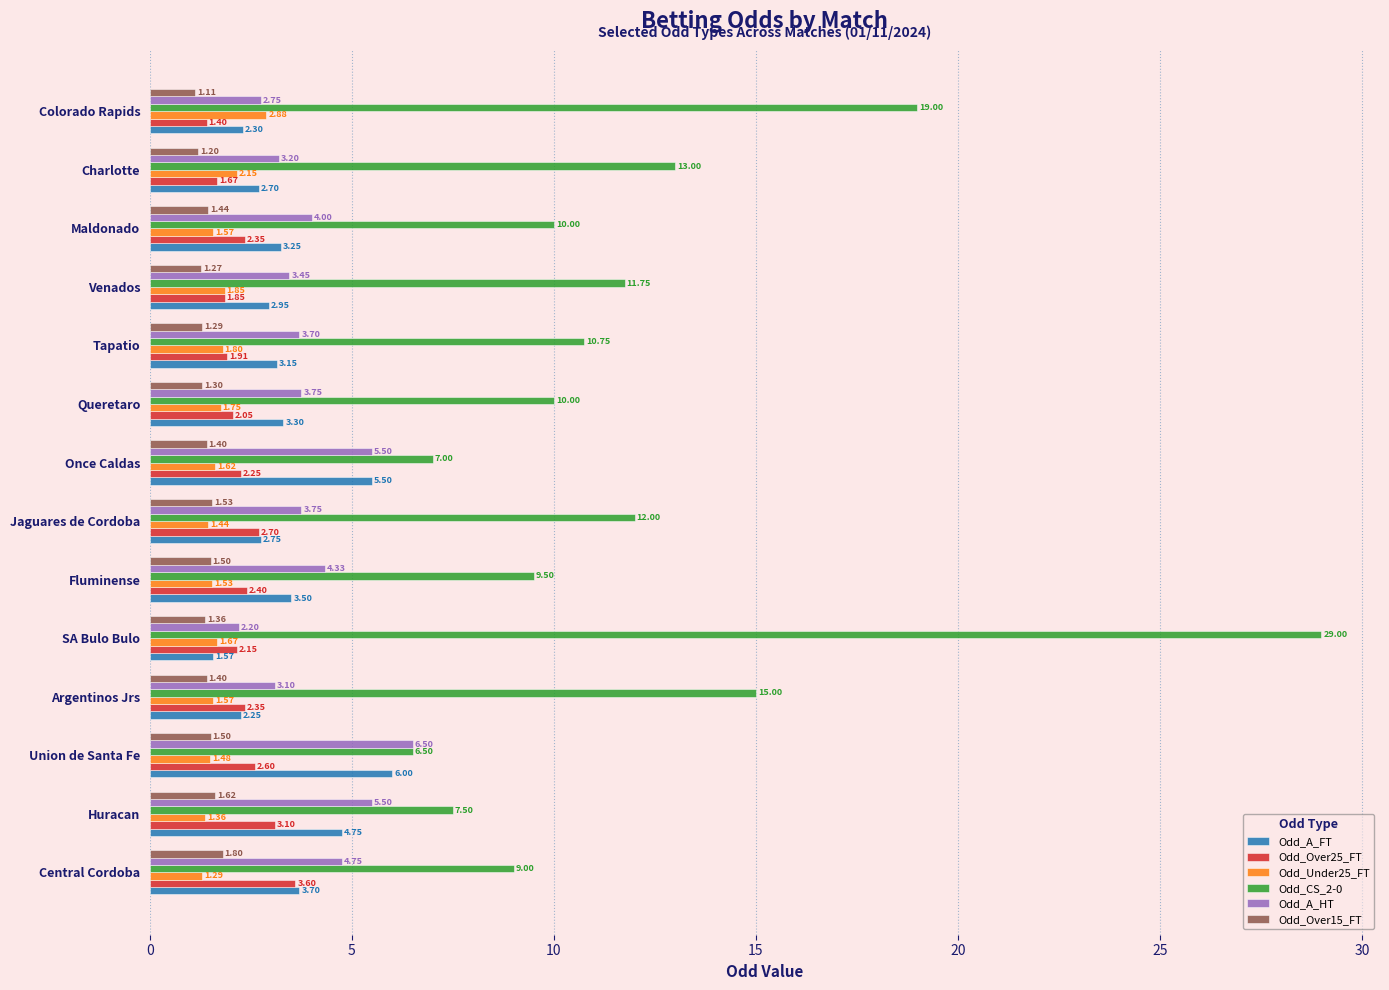

Where is Odd_Over25_FT nearest to the value 2?

Queretaro